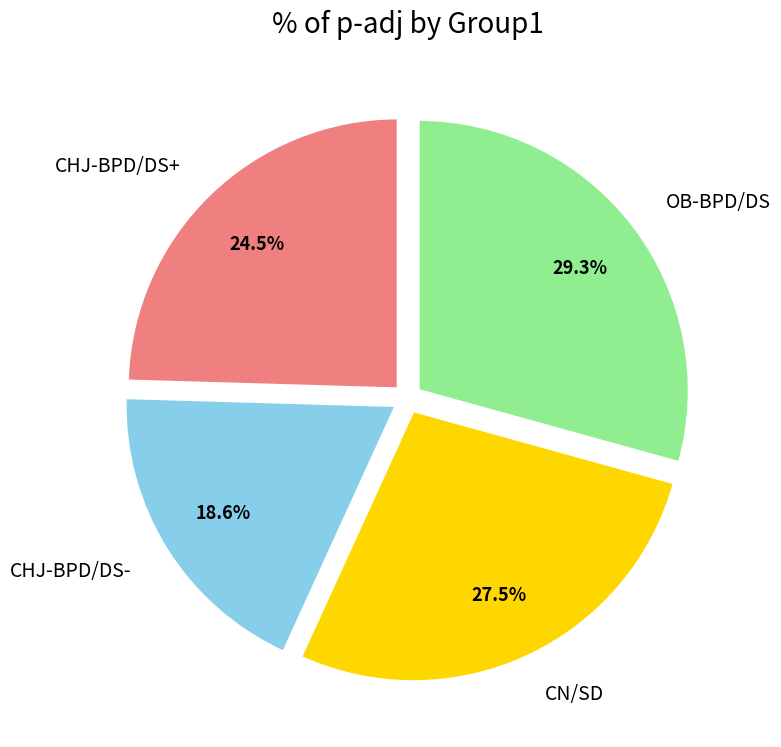

To the nearest percent, what is the average slice percentage?

25%